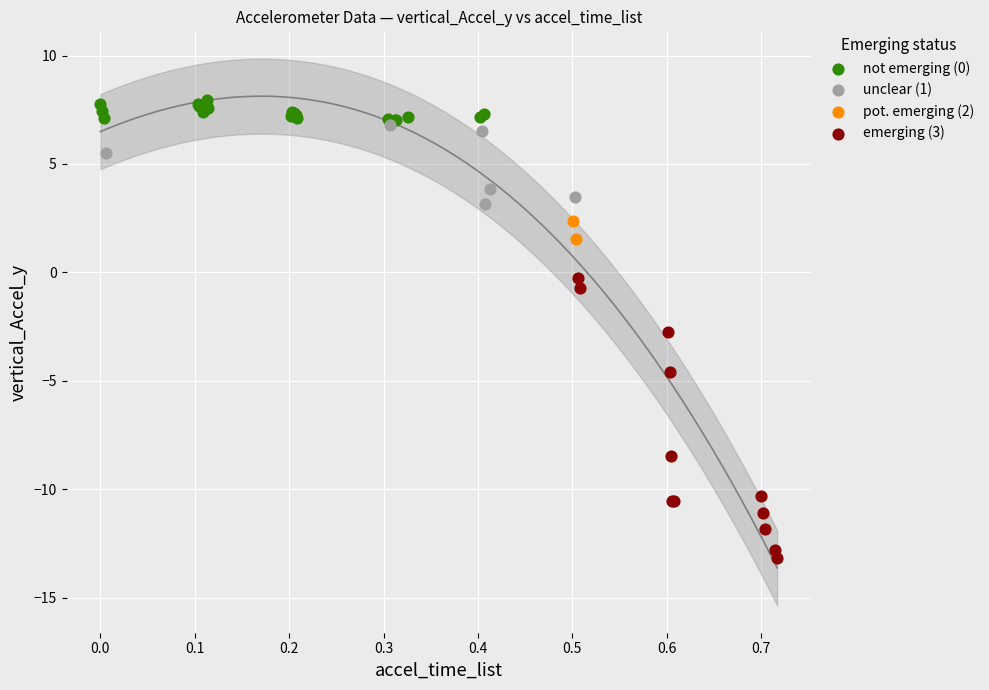

What are all the series names shown in the legend?

not emerging (0), unclear (1), pot. emerging (2), emerging (3)